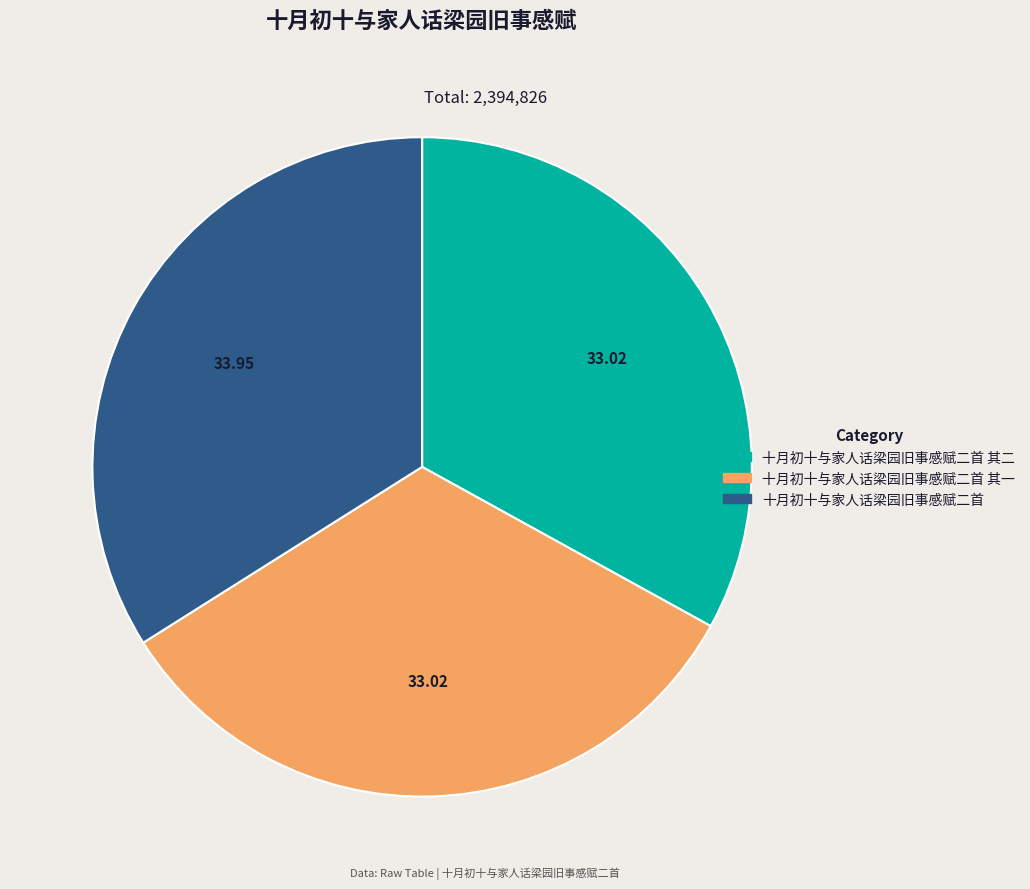

Count the number of slices in the pie.

3